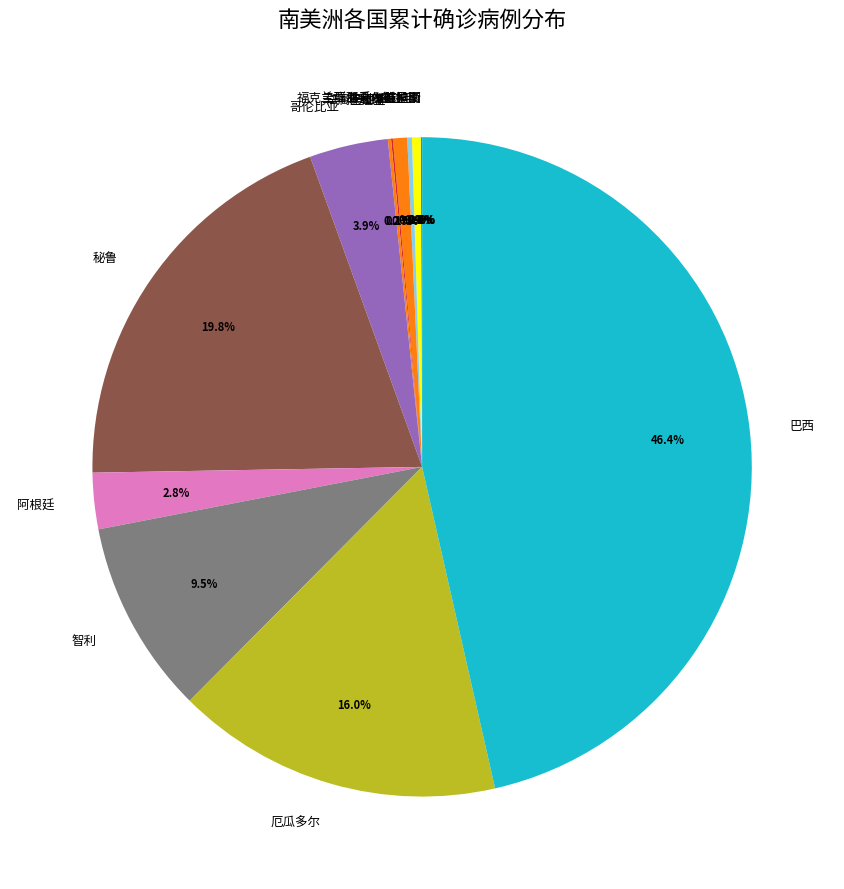

Is there any slice that represents more than half of the pie?

No